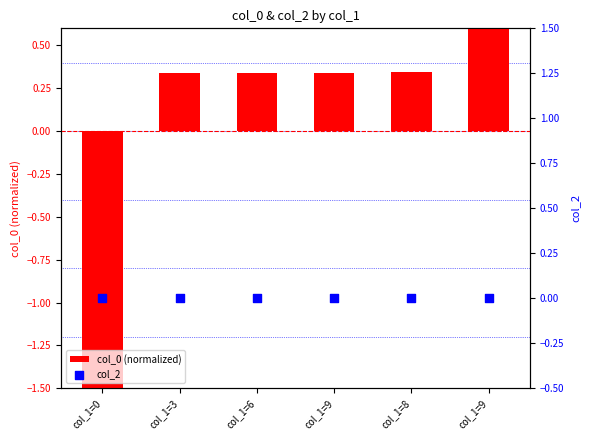

Which series reaches the maximum Y coordinate?

col_0 (normalized)